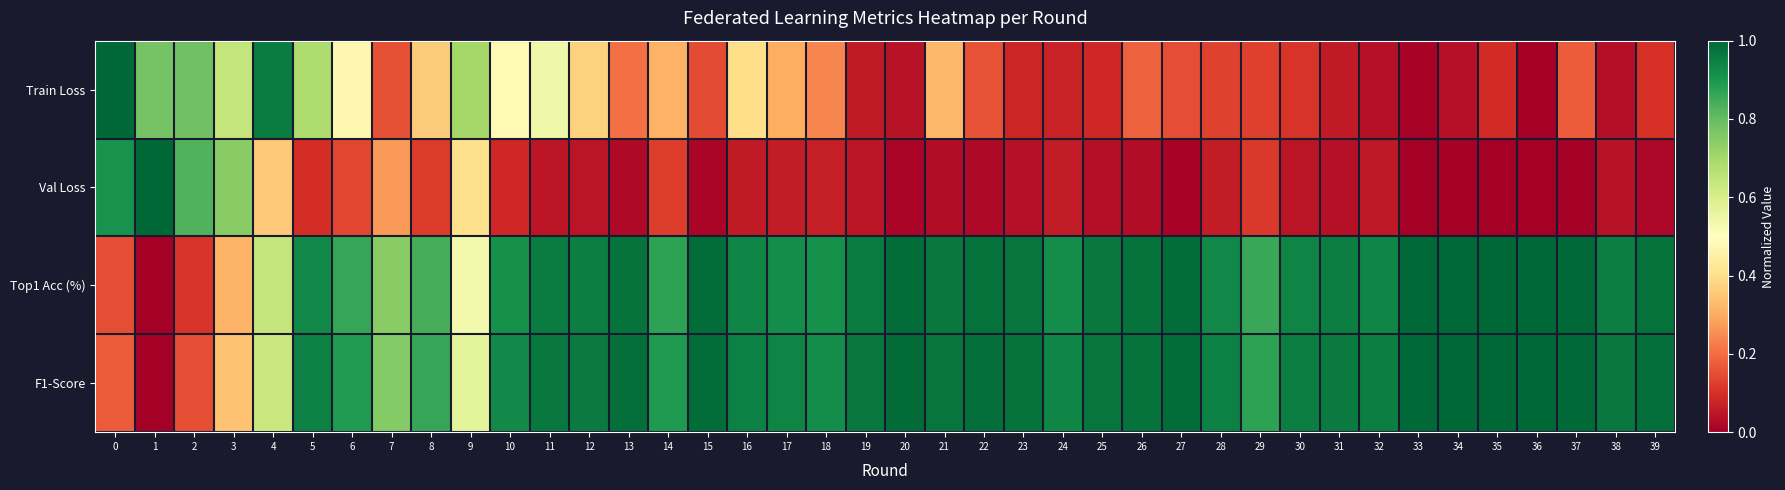

What is the maximum value shown in the chart?

1.0